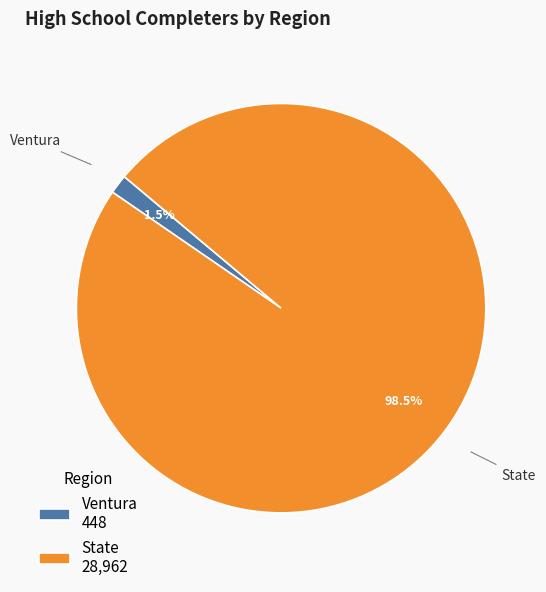

What percentage is NOT represented by State?

1.5%